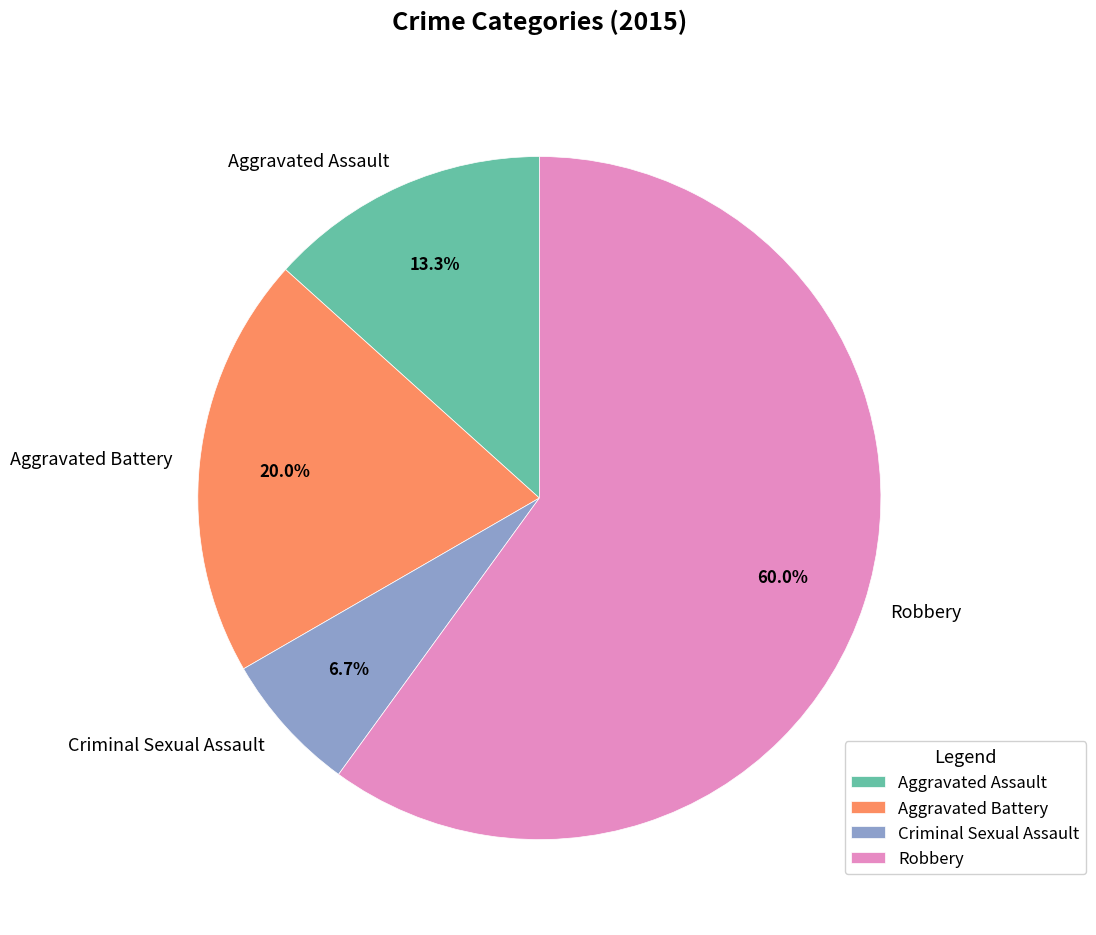

Does any single category account for the majority?

Yes